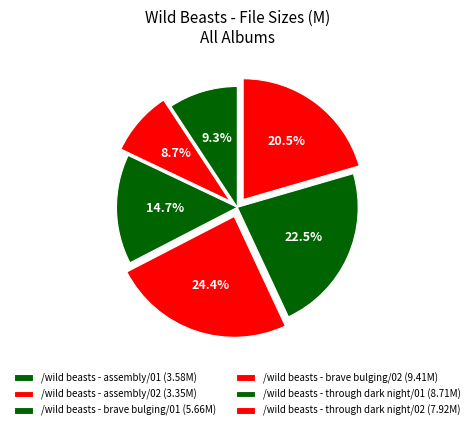

To the nearest percent, what percentage of the pie is /wild beasts - assembly/01?

9%